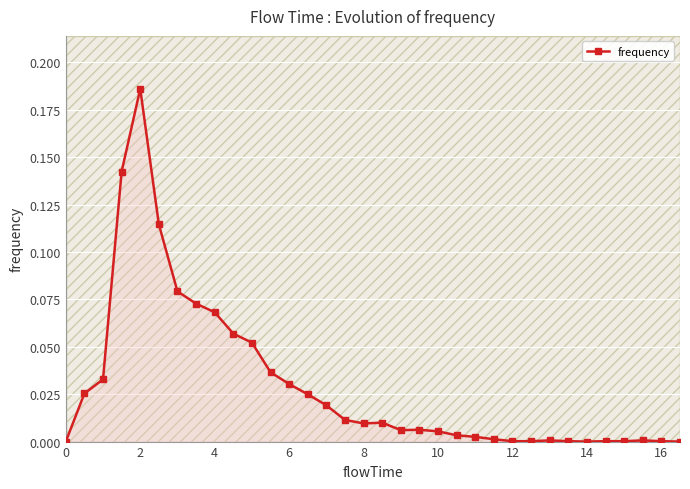

At which category does frequency reach its first local peak?

2